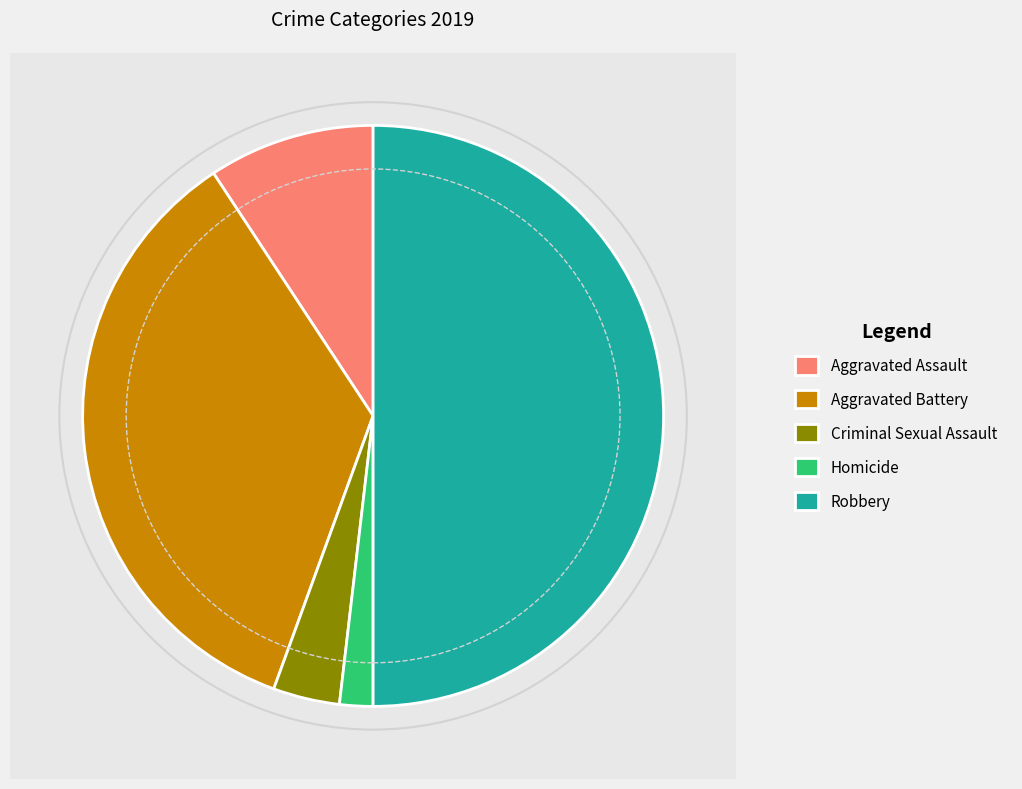

To the nearest percent, what portion does Aggravated Assault represent?

9%